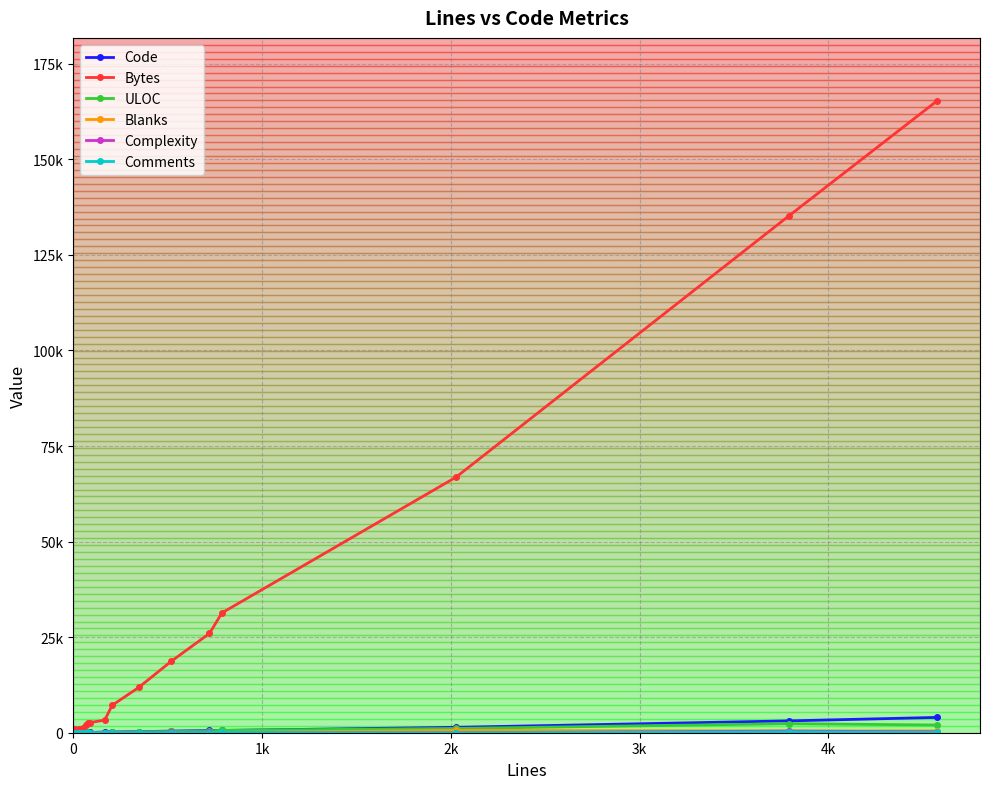

What is the value of the Comments point at the 6th from the left?

5